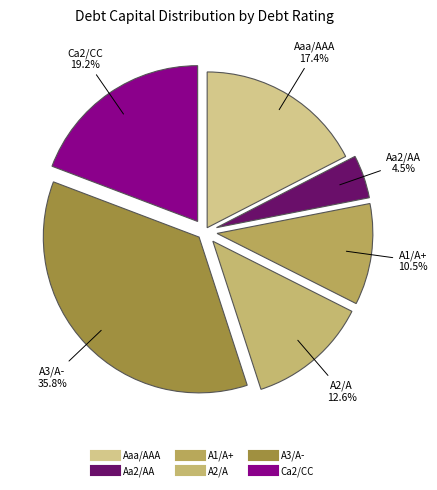

What percentage is the A3/A- slice, to the nearest percent?

36%